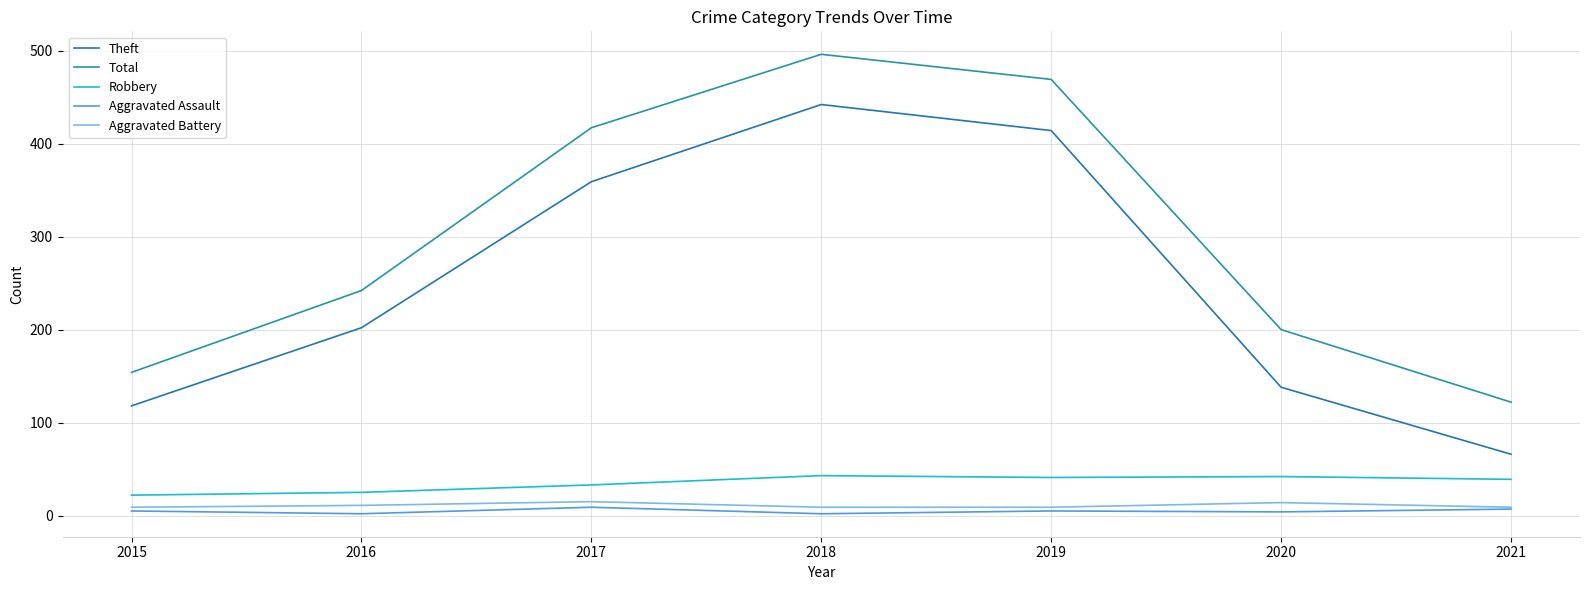

Where is the first local maximum for Total?

2018